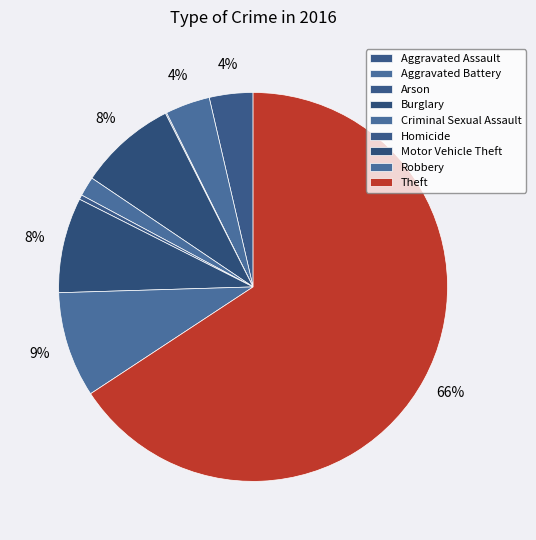

To the nearest percent, what portion does Aggravated Battery represent?

4%